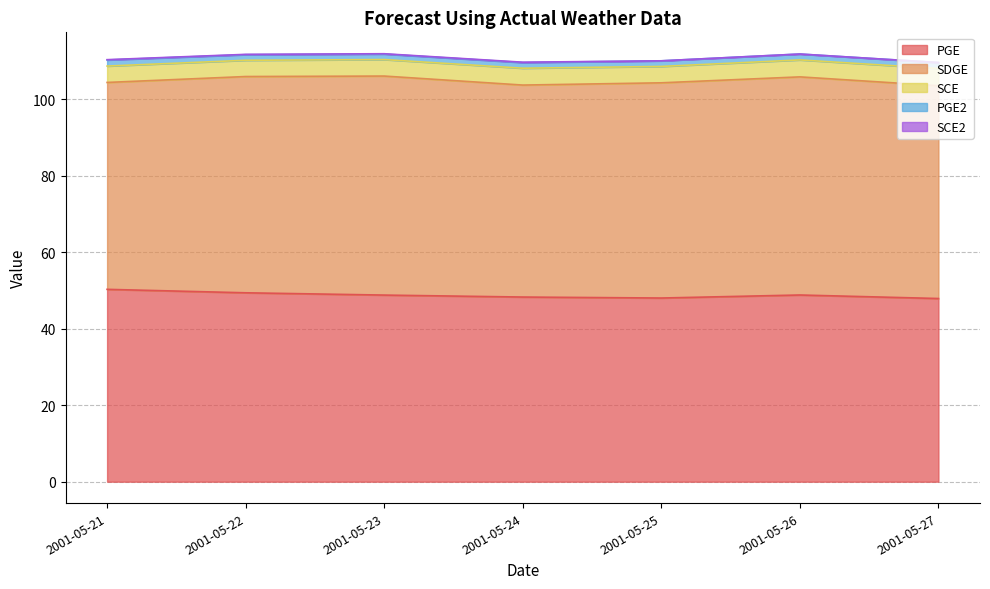

Does the chart display data point markers on the line(s)?

No